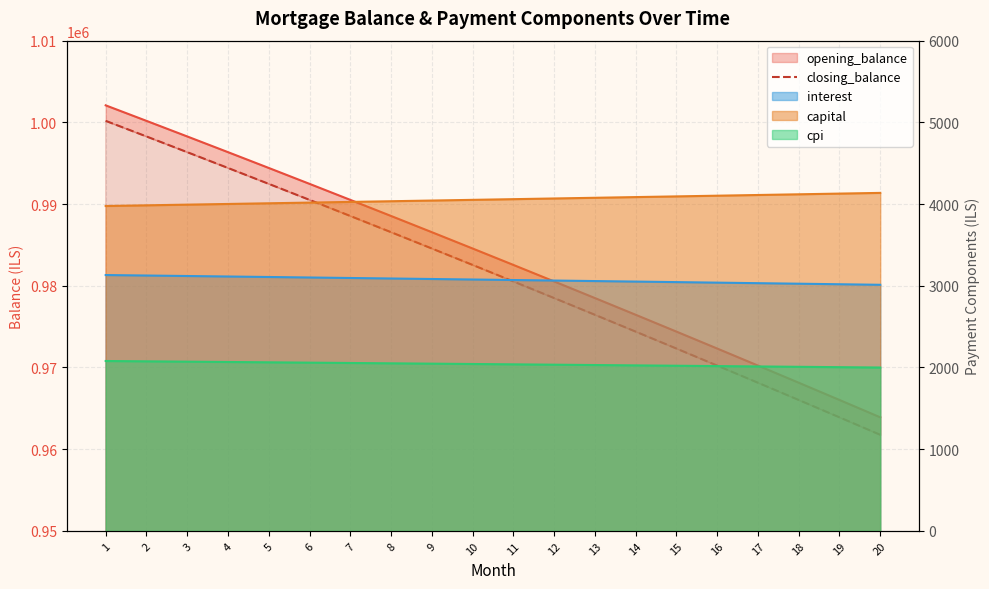

Between 13 and 7, which is larger?

7